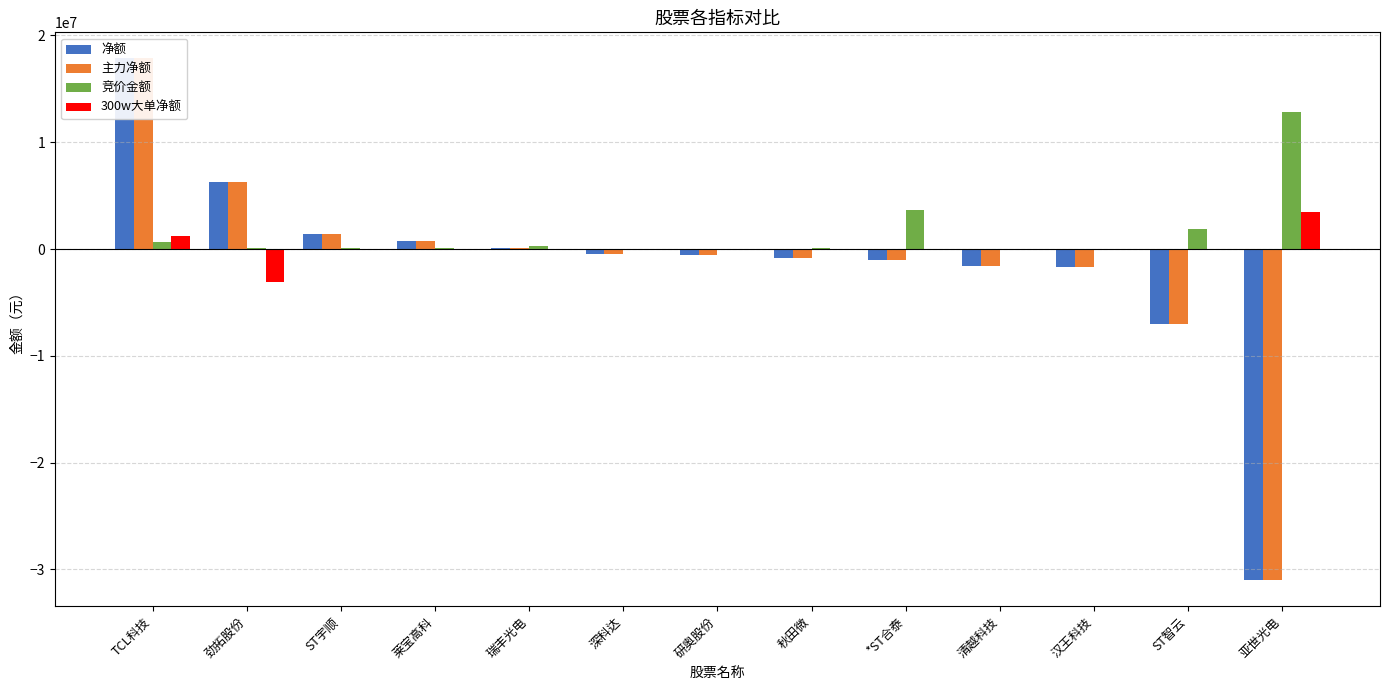

List the labels in order of 300w大单净额 value, smallest first.

劲拓股份, ST宇顺, 莱宝高科, 瑞丰光电, 深科达, 研奥股份, 秋田微, *ST合泰, 清越科技, 汉王科技, ST智云, TCL科技, 亚世光电